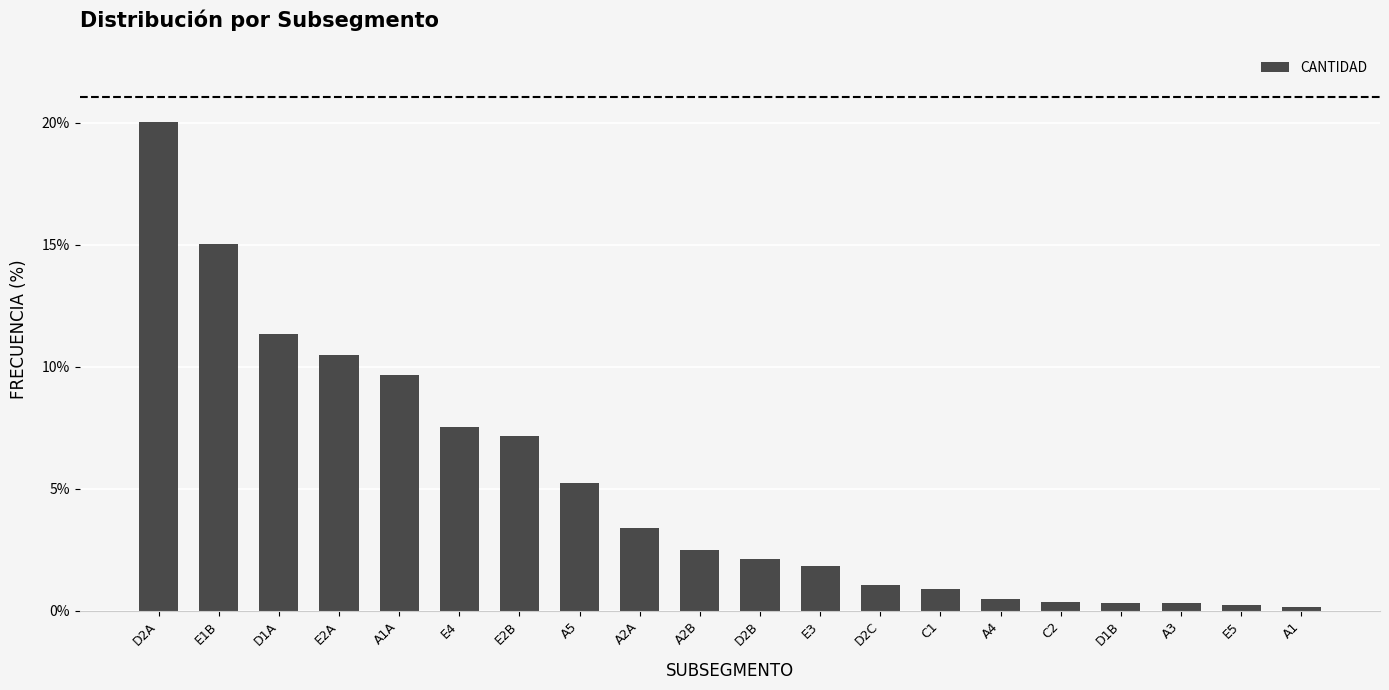

Does the chart contain any negative values?

No